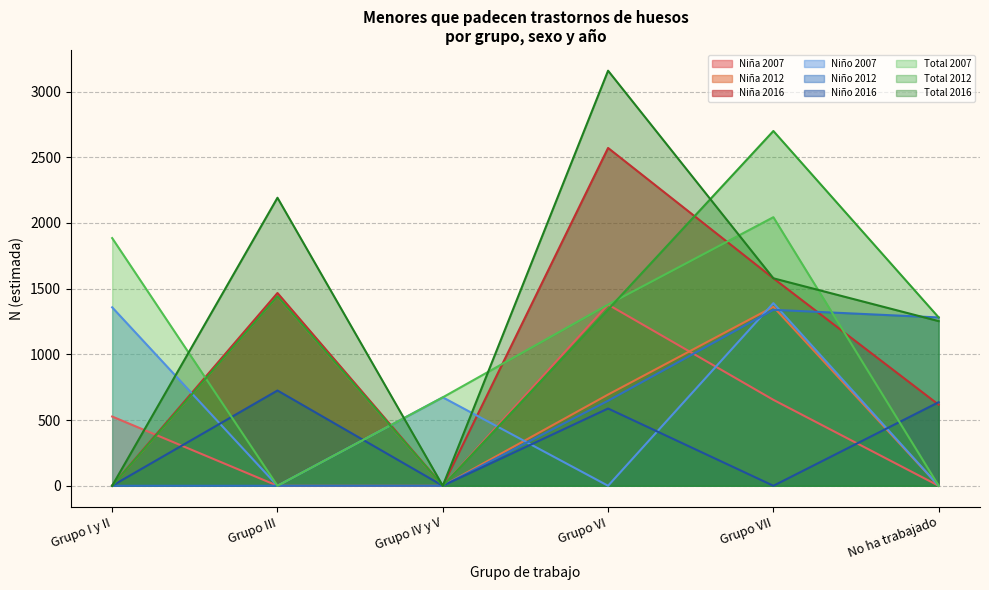

True or false: Total N (estimada) and Niño N (estimada) intersect in this chart.

False